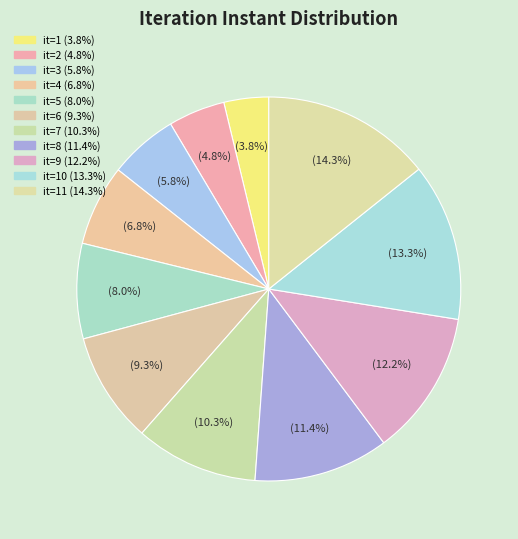

Count the number of slices in the pie.

11